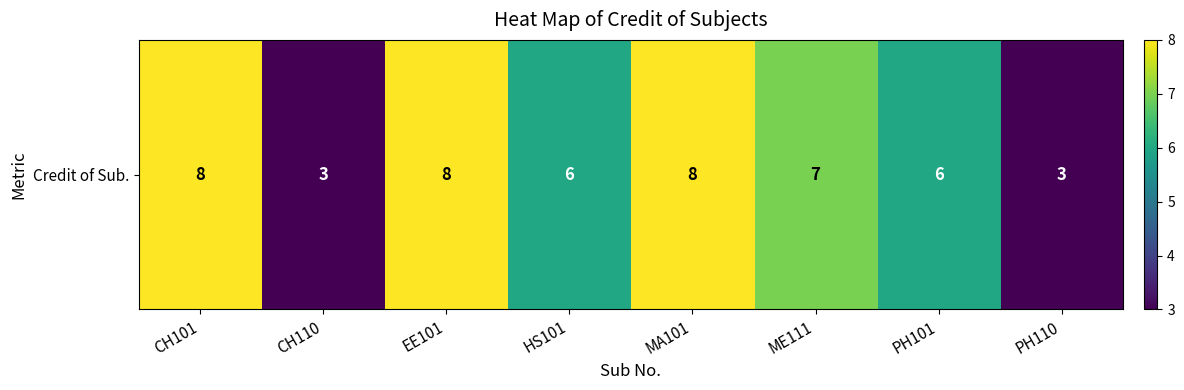

Which category has the highest value across all series?

CH101